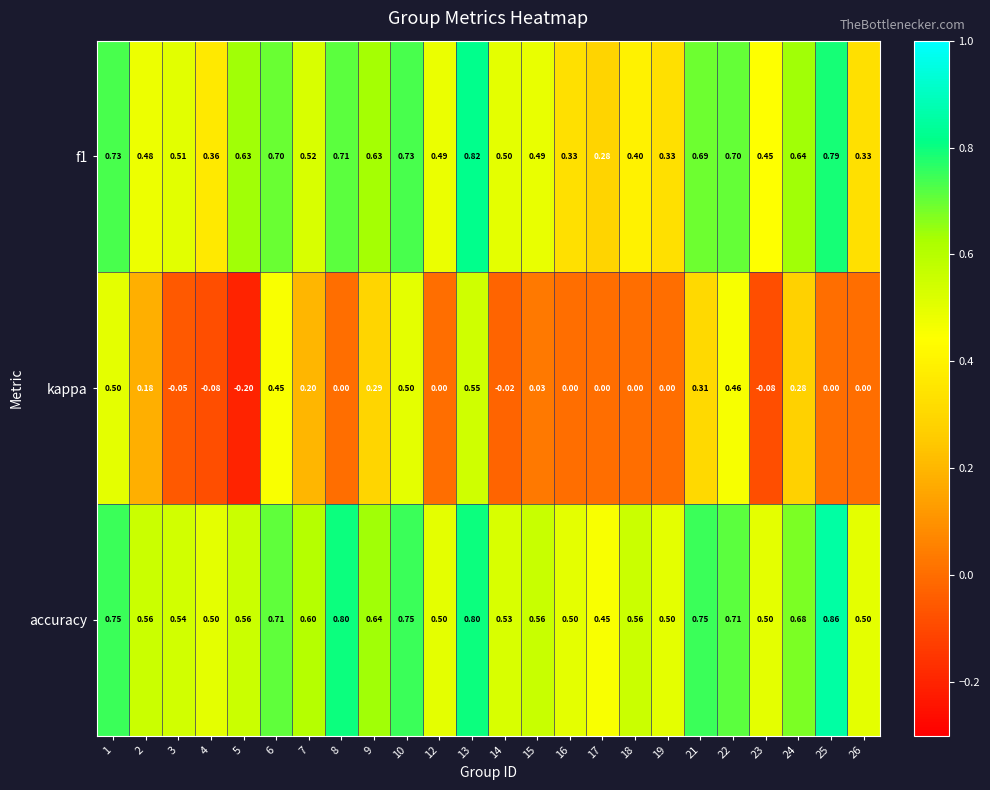

Which series has the largest total across all categories?

accuracy